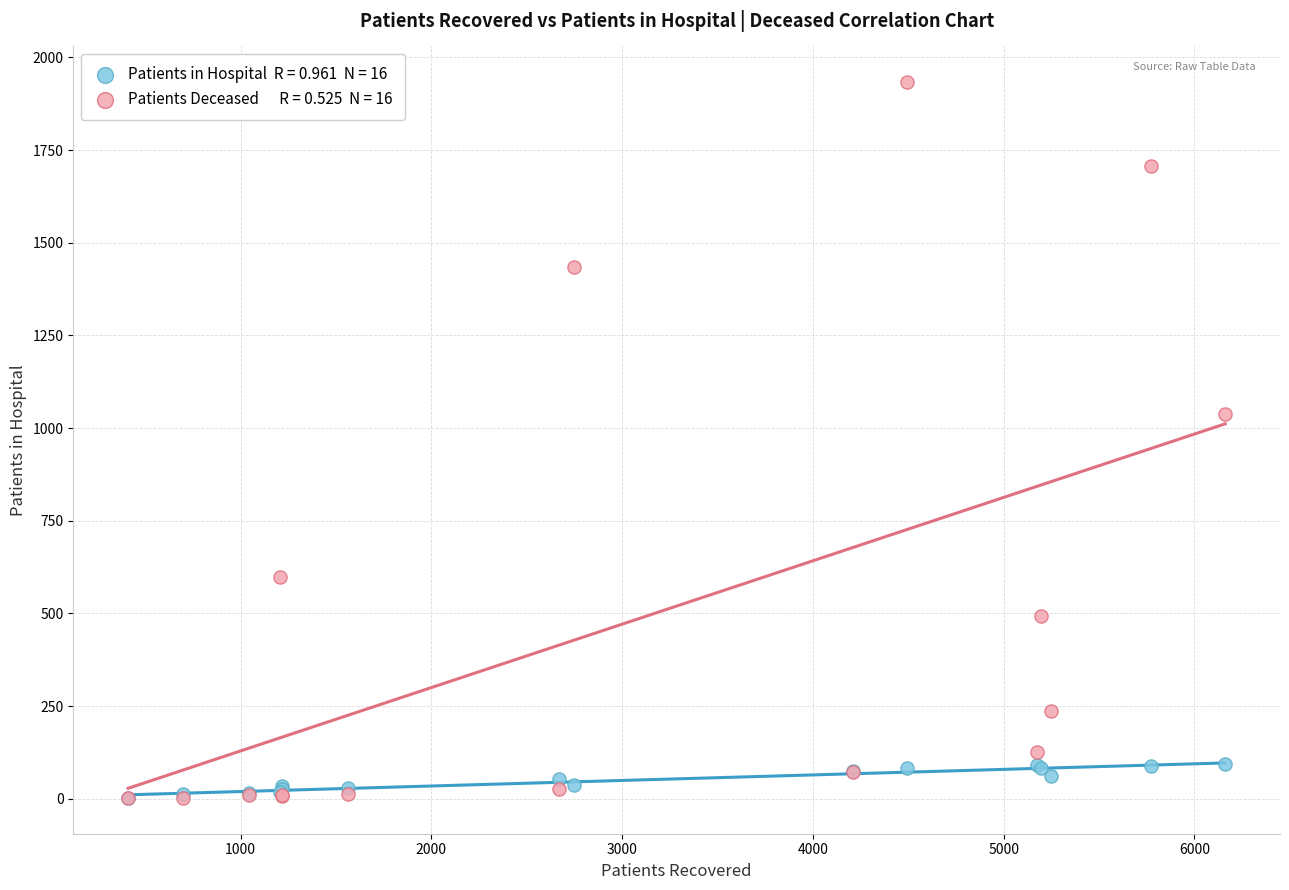

Across all series, what Y value is closest to 967?

1039